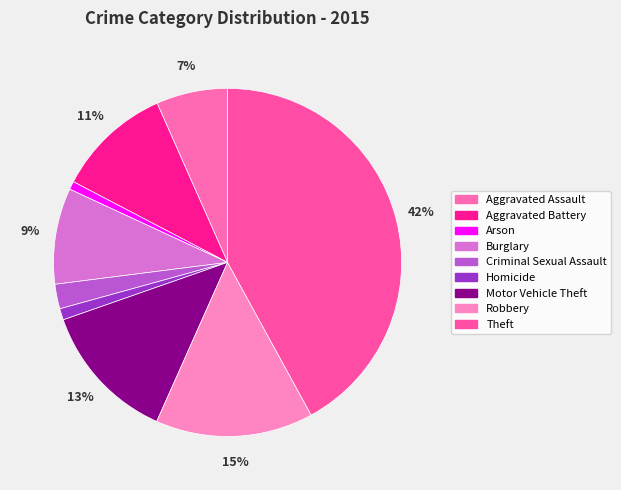

True or false: Arson accounts for 1% of the total.

True